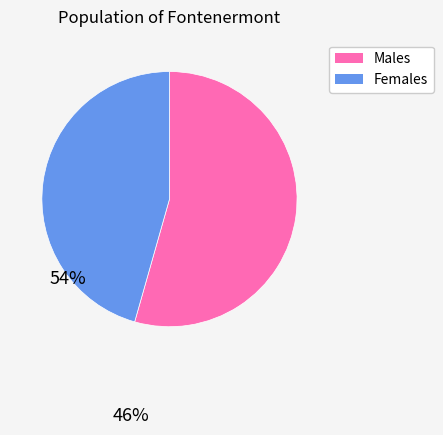

Does any single category account for the majority?

Yes